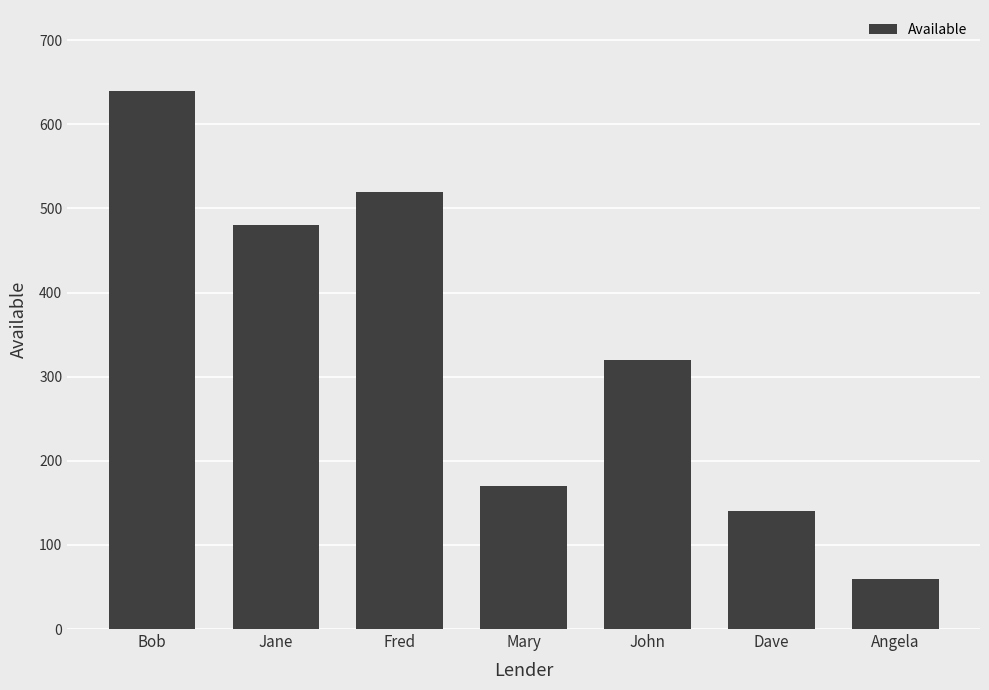

What is the average value?

333